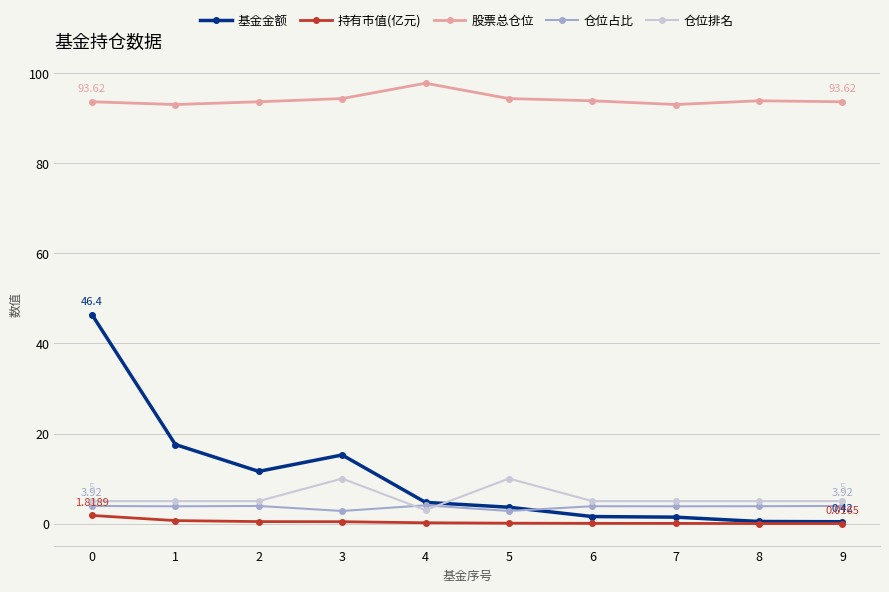

How many lines are shown in the chart?

5